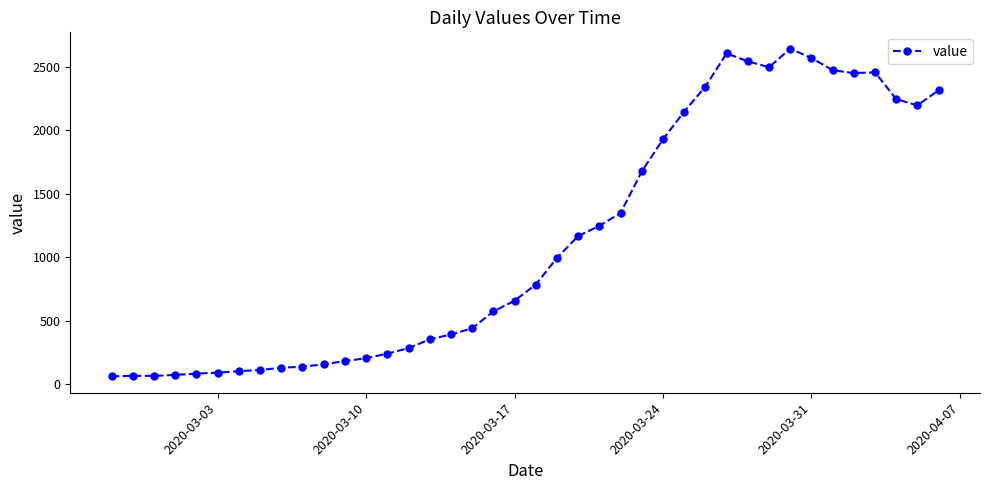

What is the maximum value shown in the chart?

2640